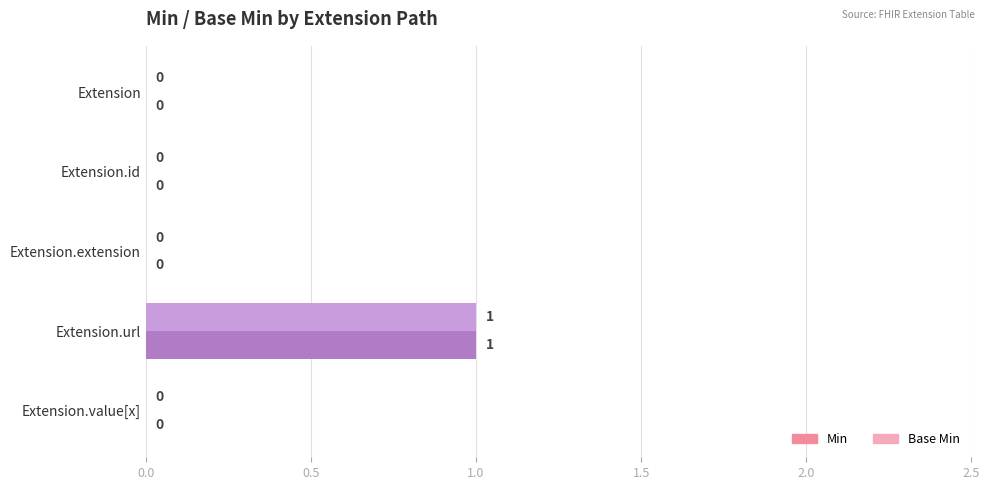

Which label corresponds to the largest value in the chart?

Extension.url